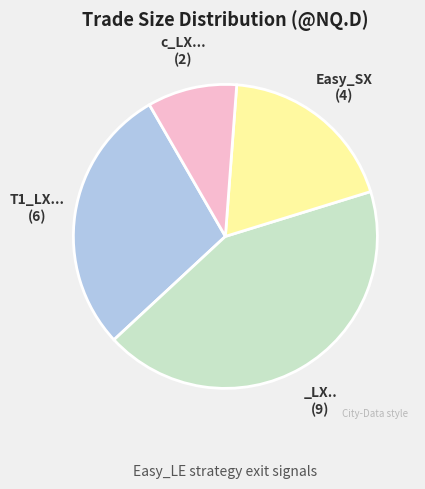

Does any single category account for the majority?

No